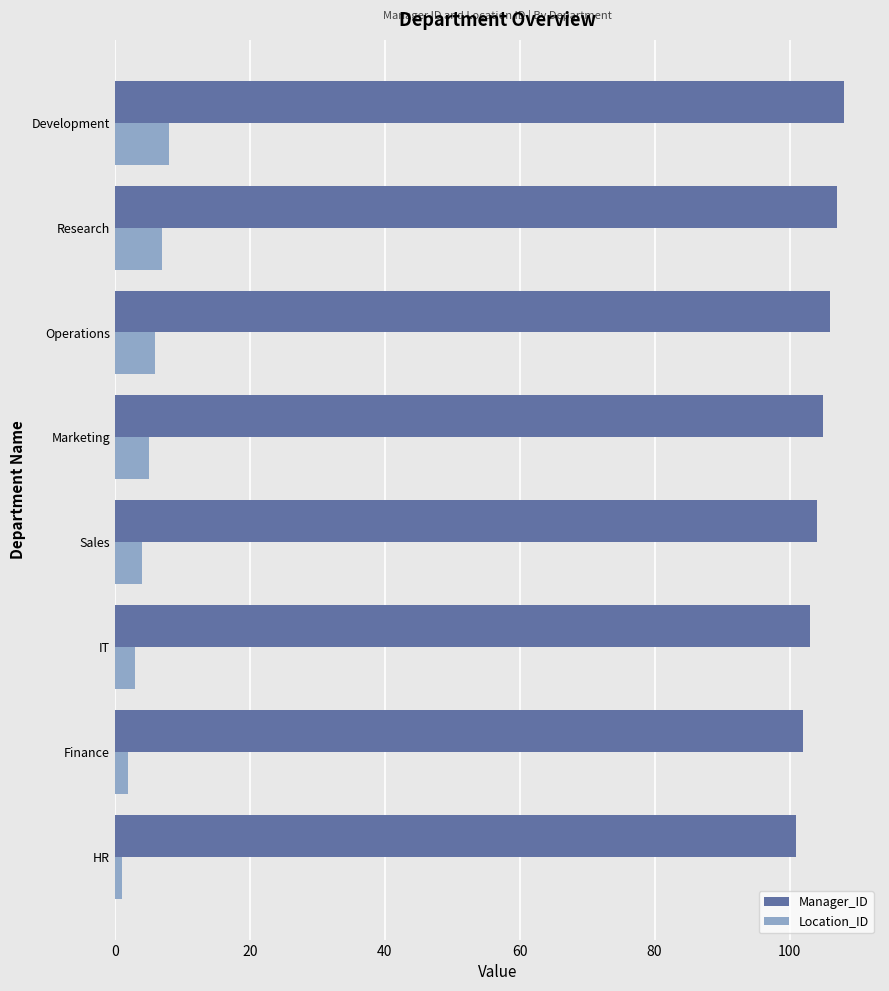

What are all the series names shown in the legend?

Manager_ID, Location_ID